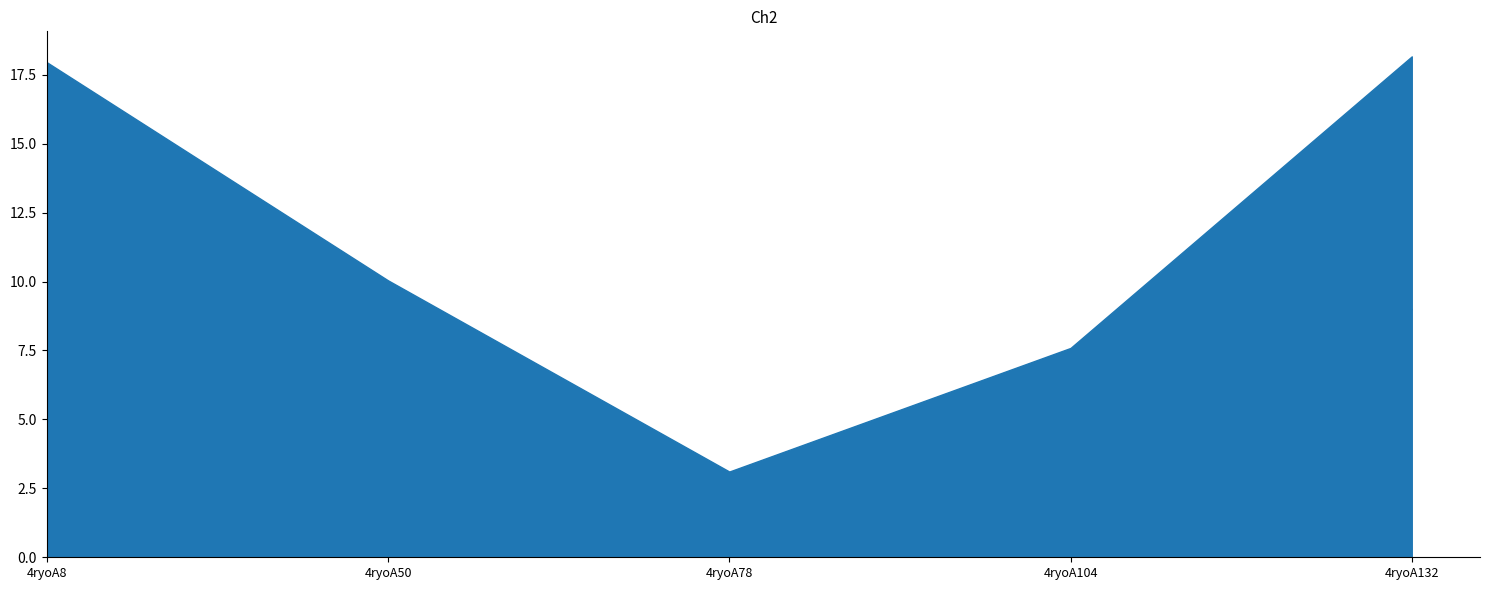

What is the total value across all series at 4ryoA50?

10.0